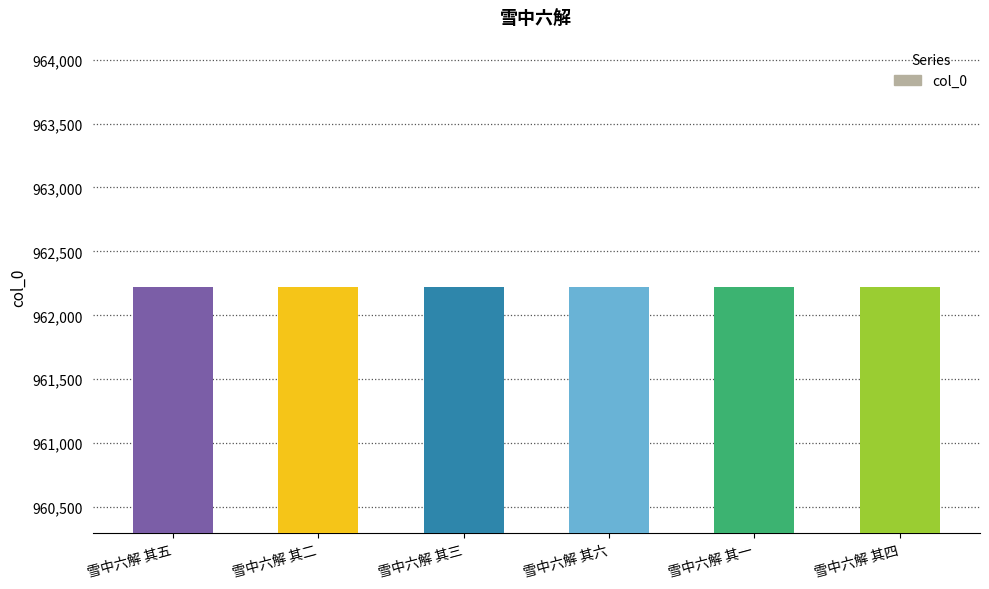

The chart shows a value of 962223 at 雪中六解 其五. True or false?

True